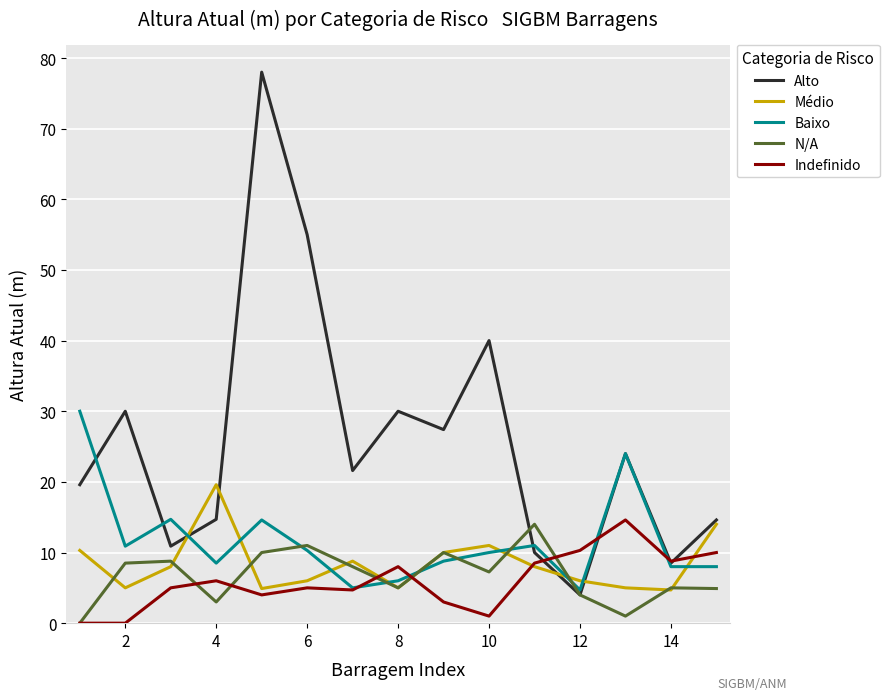

Which series has the largest range (max minus min)?

Alto